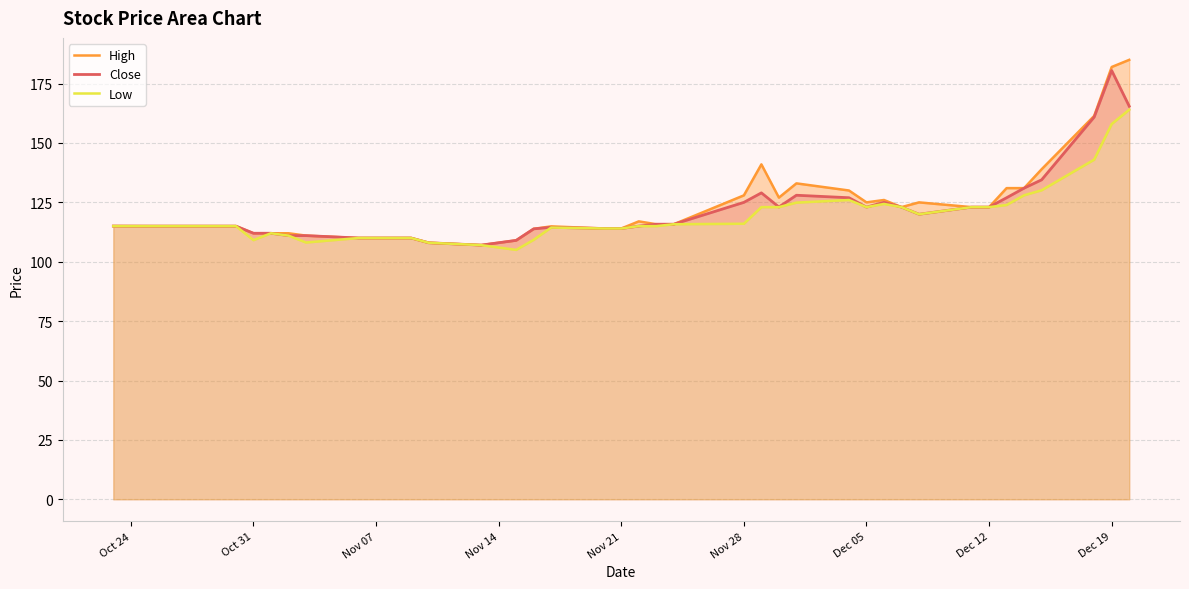

Count the number of data series in this chart.

3